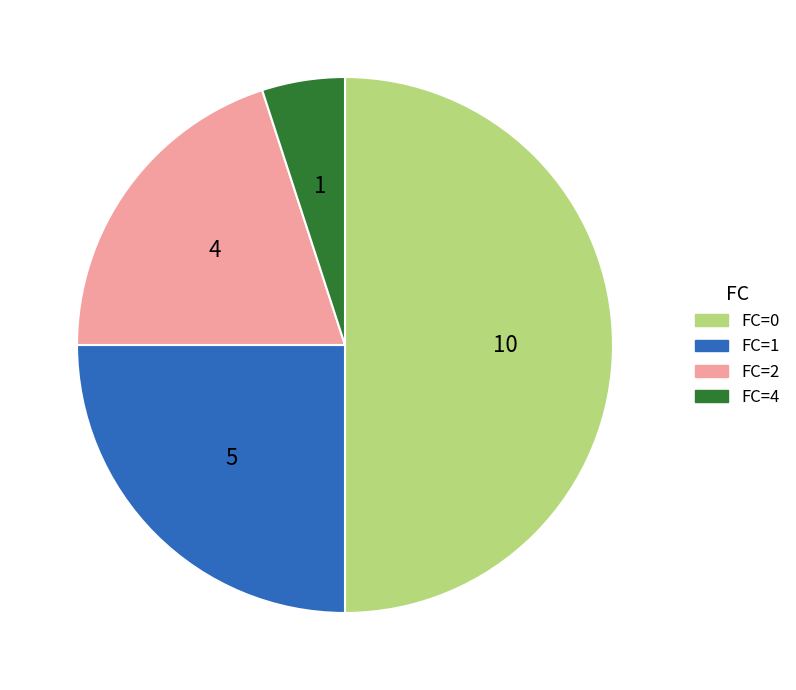

Rank the categories by value from highest to lowest.

FC=0, FC=1, FC=2, FC=4